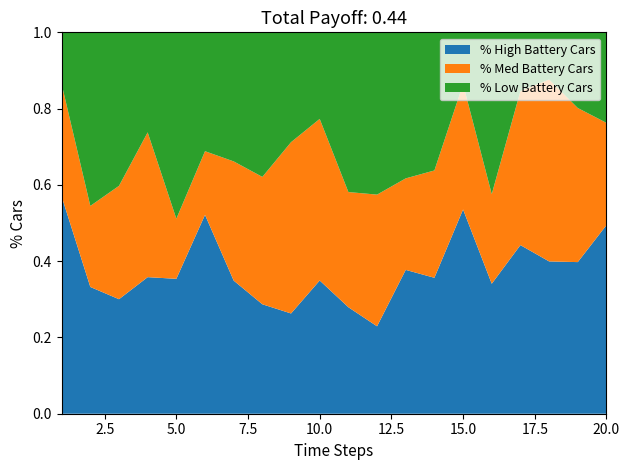

The % High Battery Cars series shows 0.1 at 5.0. True or false?

False